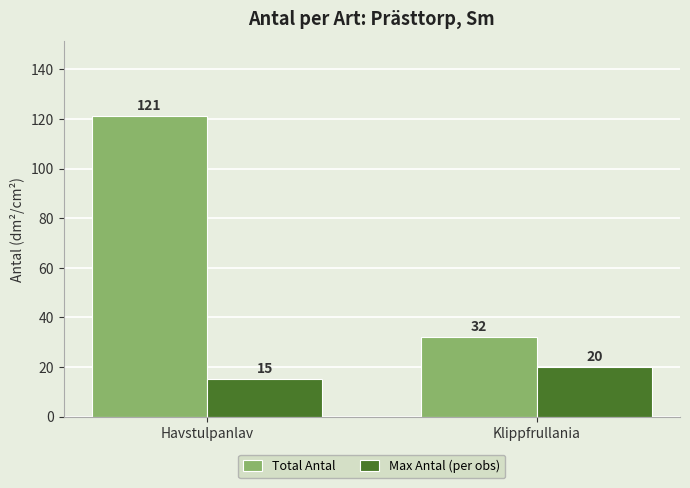

Is the value of Total Antal at Klippfrullania greater than the value of Max Antal (per obs) at Havstulpanlav?

Yes